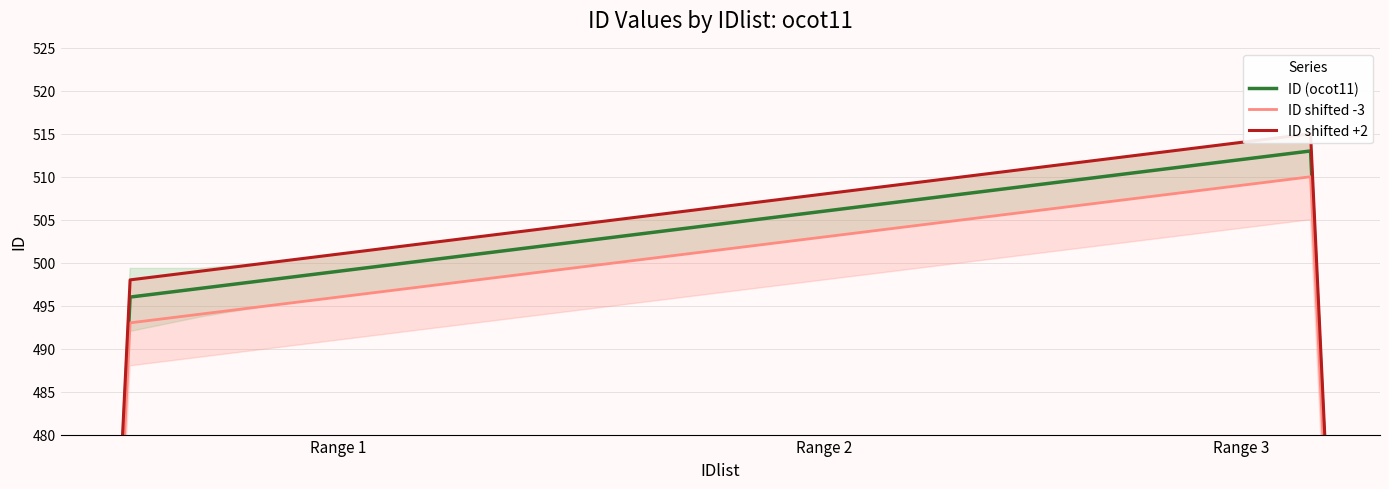

What is the sum of all ID (ocot11) values?

9753.7